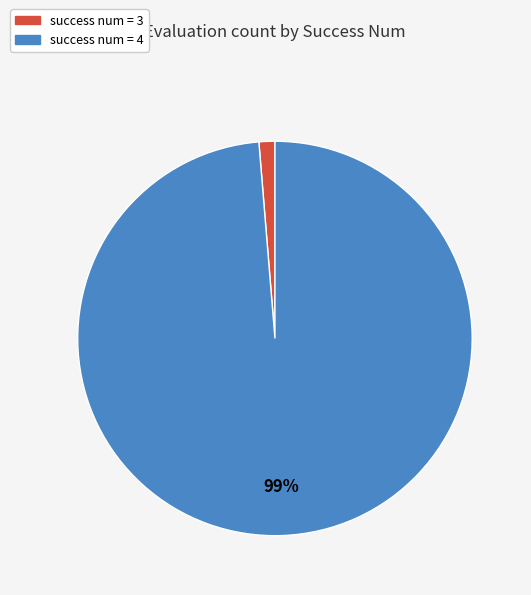

To the nearest percent, what portion does success num = 3 represent?

1%